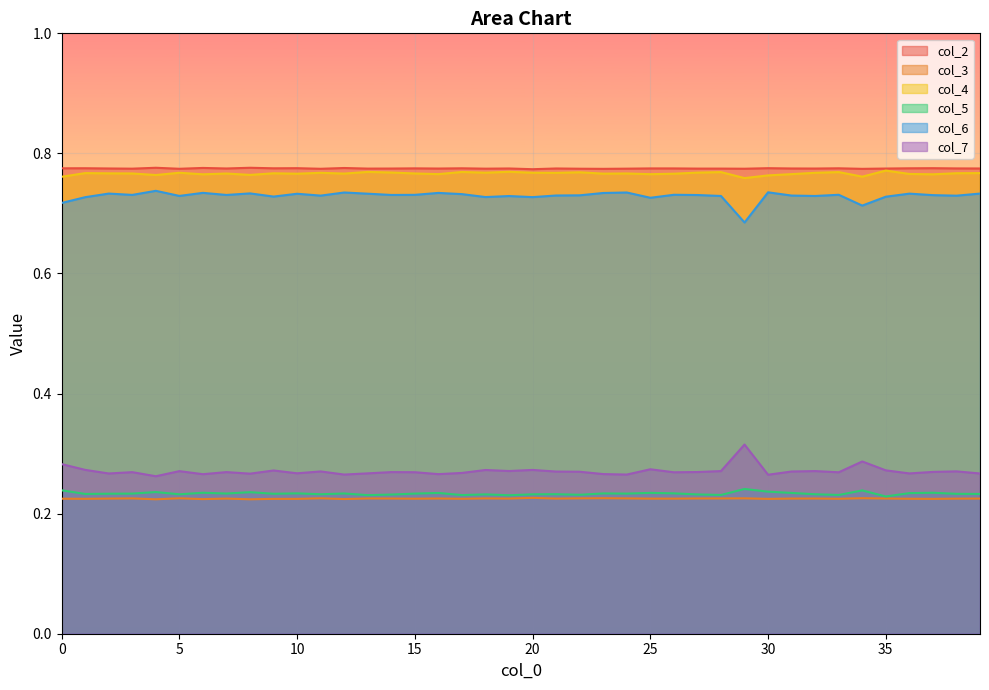

Does the chart display data point markers on the line(s)?

No